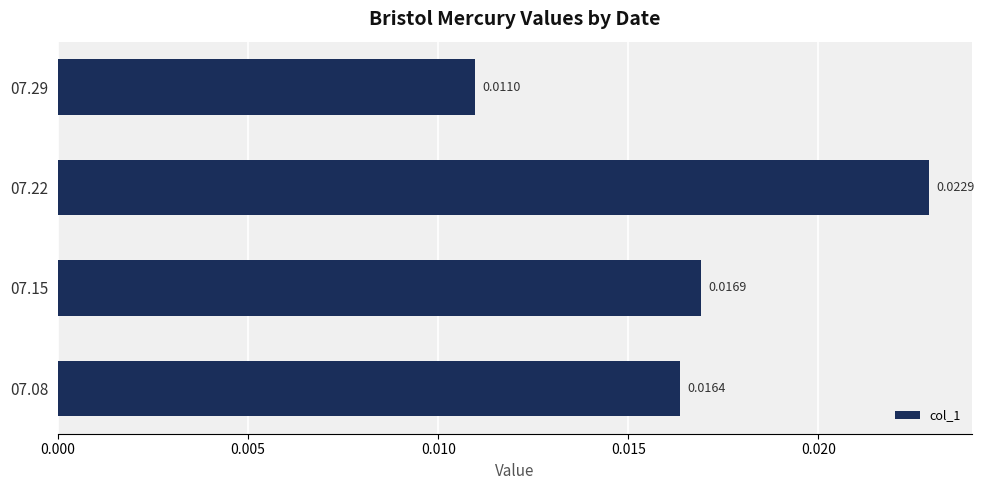

List the labels in order of value, largest first.

07.22, 07.15, 07.08, 07.29